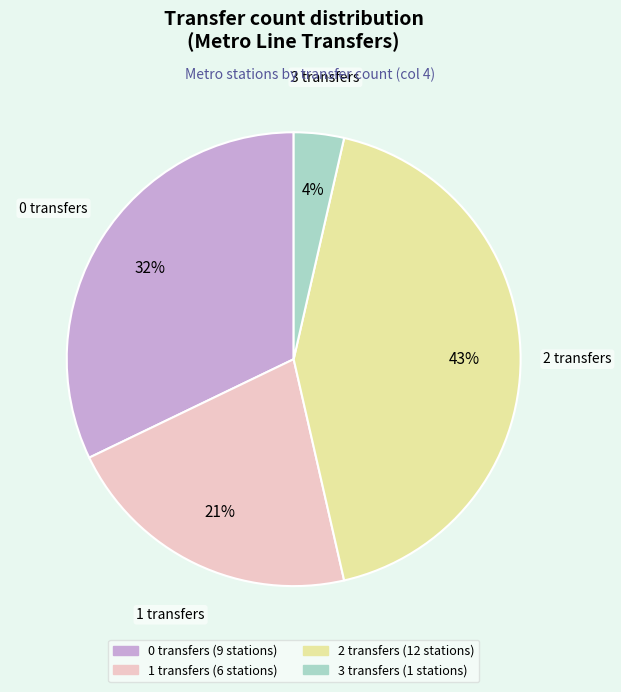

Is there any slice that represents more than half of the pie?

No